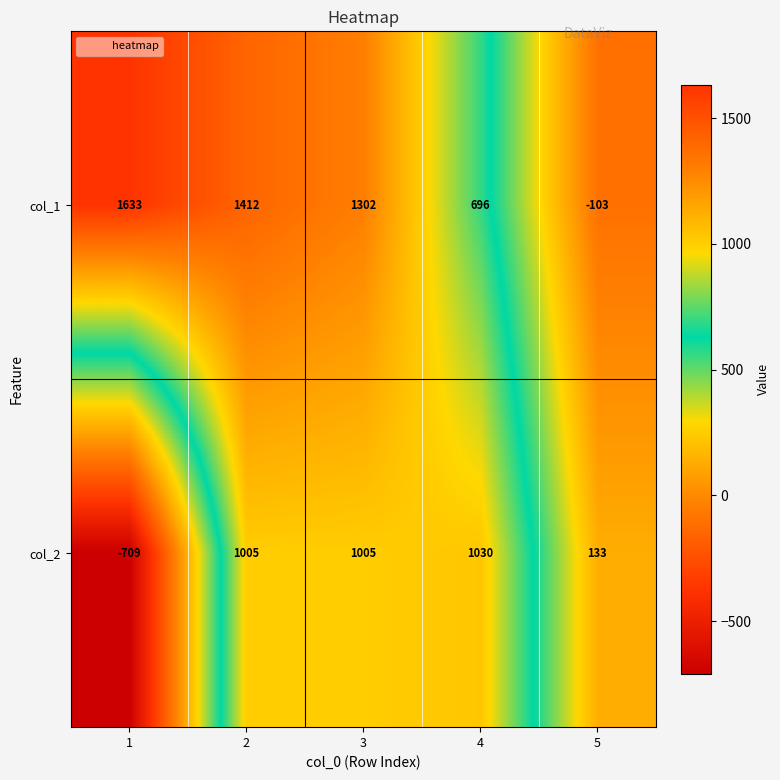

Rank the series at 2 from highest to lowest value.

col_1, col_2